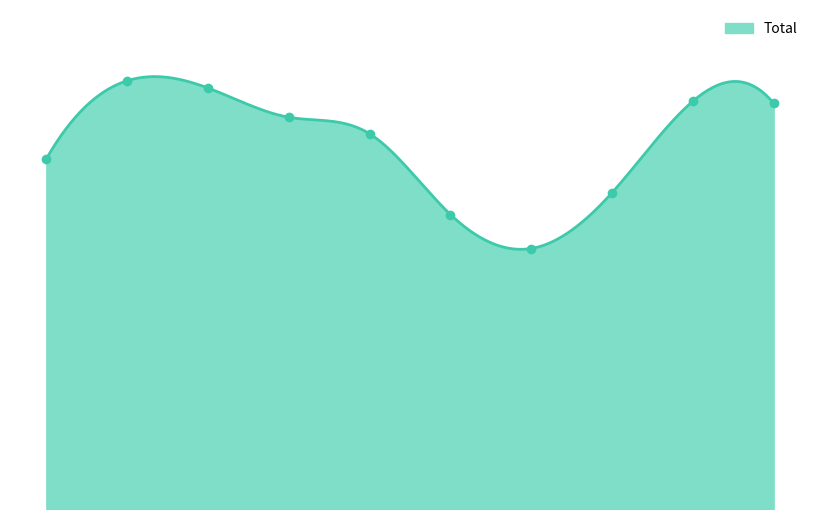

Between 2023 and 2018, which is larger?

2023